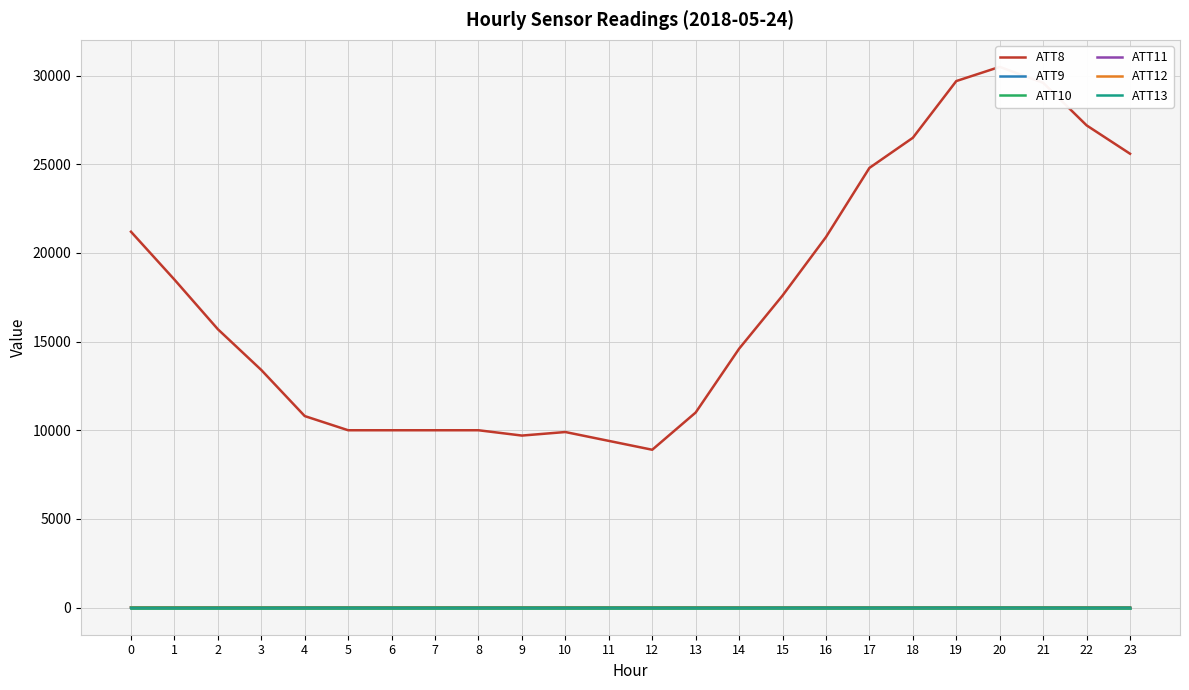

Which category has the lowest value in the ATT11 series?

17